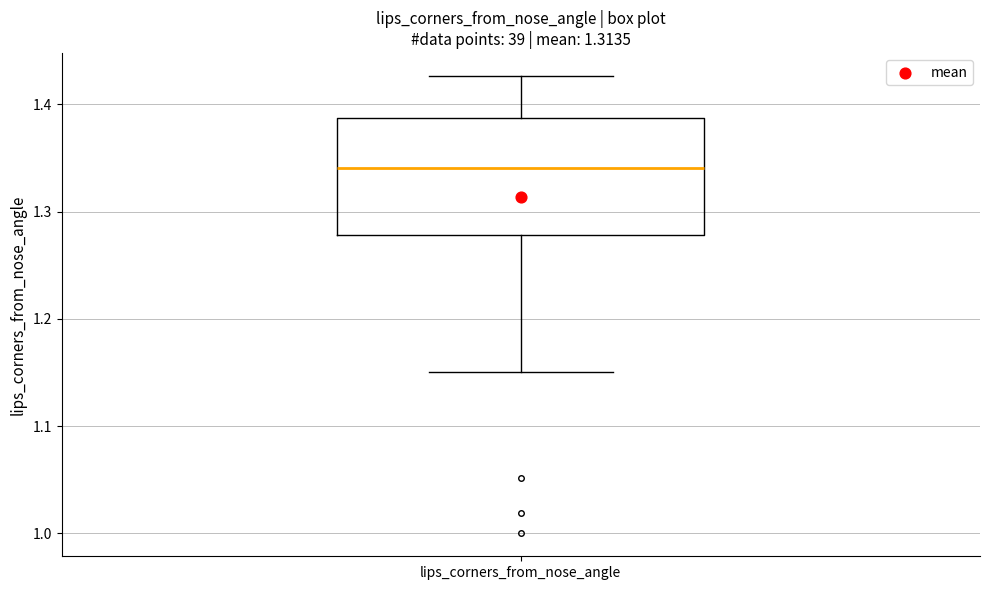

Where does the upper whisker of the box for lips_corners_from_nose_angle end on the y-axis? The values are not printed on the chart, so give them approximately, as read against the axis.

1.43